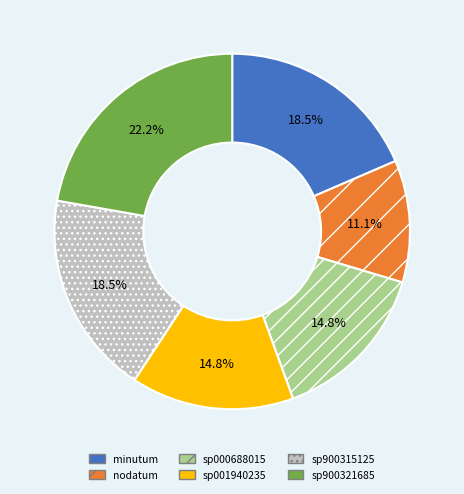

Is there any slice that represents more than half of the pie?

No